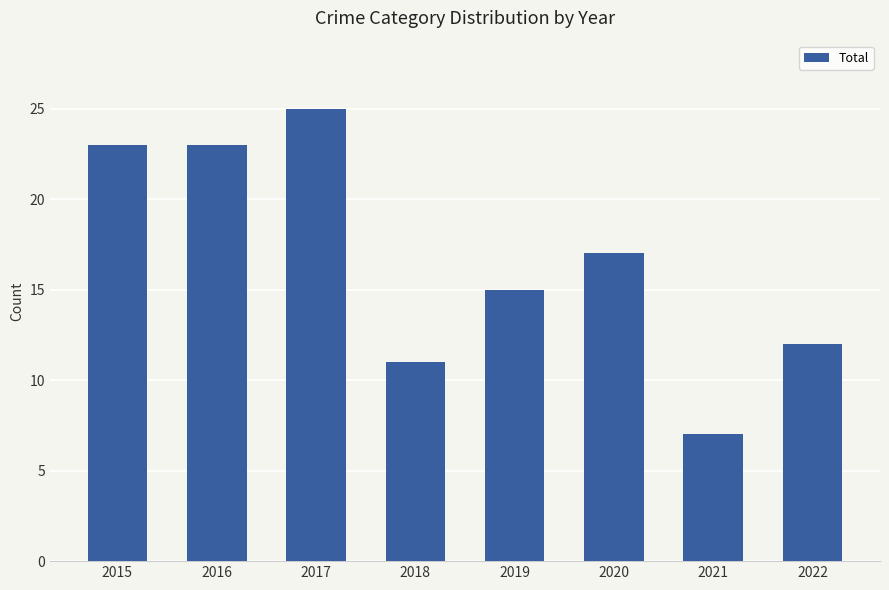

What is the sum of the values at 2018 and 2015?

34